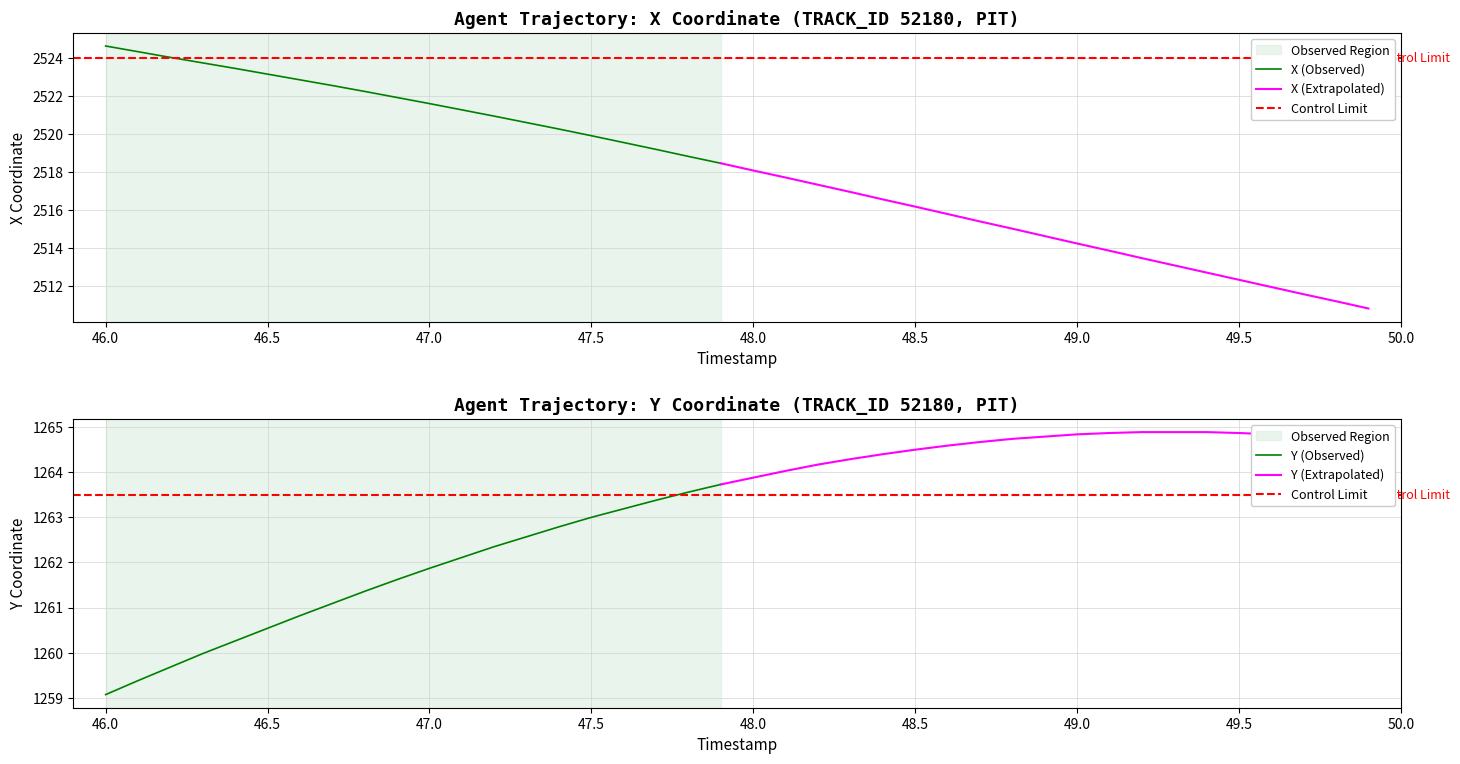

Which series changed the most between 18 and 27?

X